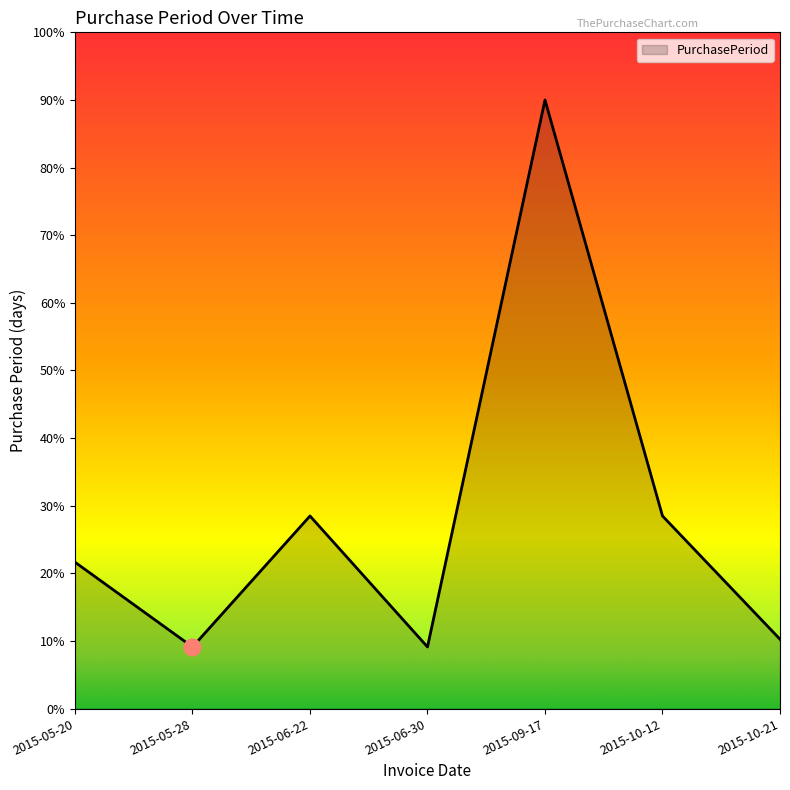

What is the change in value from 2015-05-20 to 2015-05-28?

-12.5